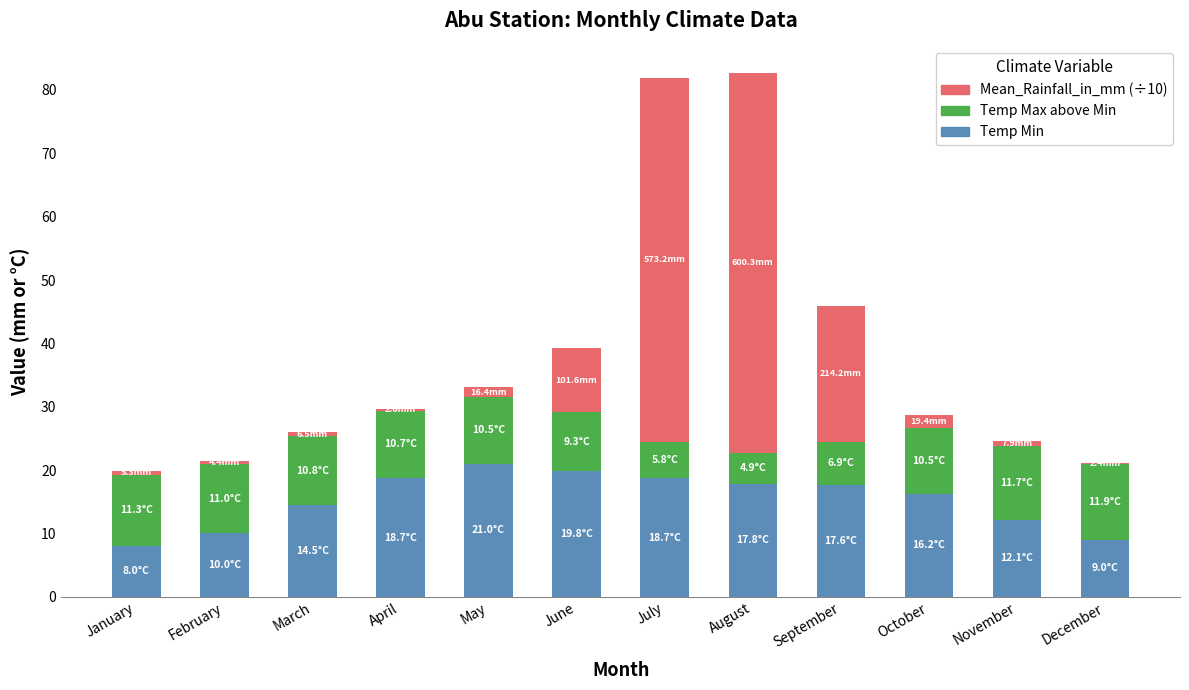

What is the total value across all series at July?

81.8